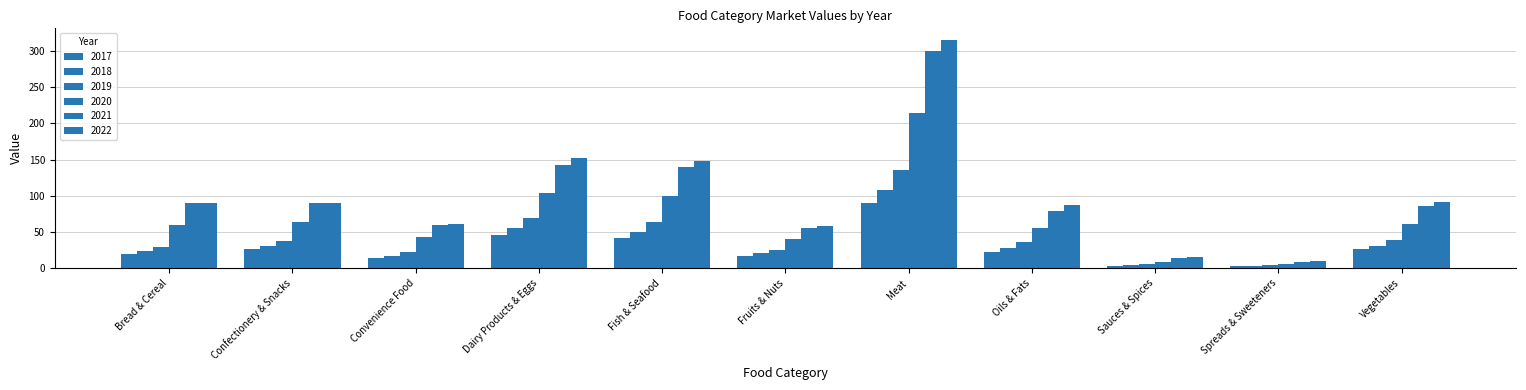

What is the difference between the highest and lowest values at Dairy Products & Eggs?

105.5